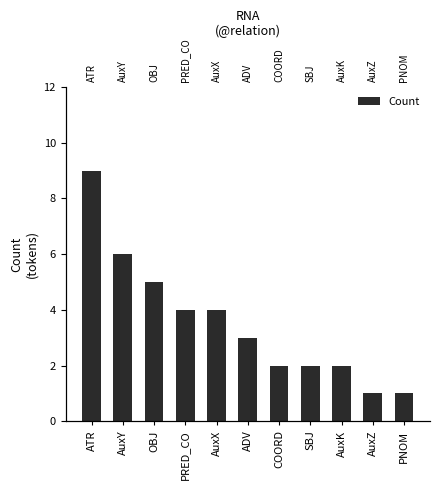

Does the chart contain stacked bars?

No